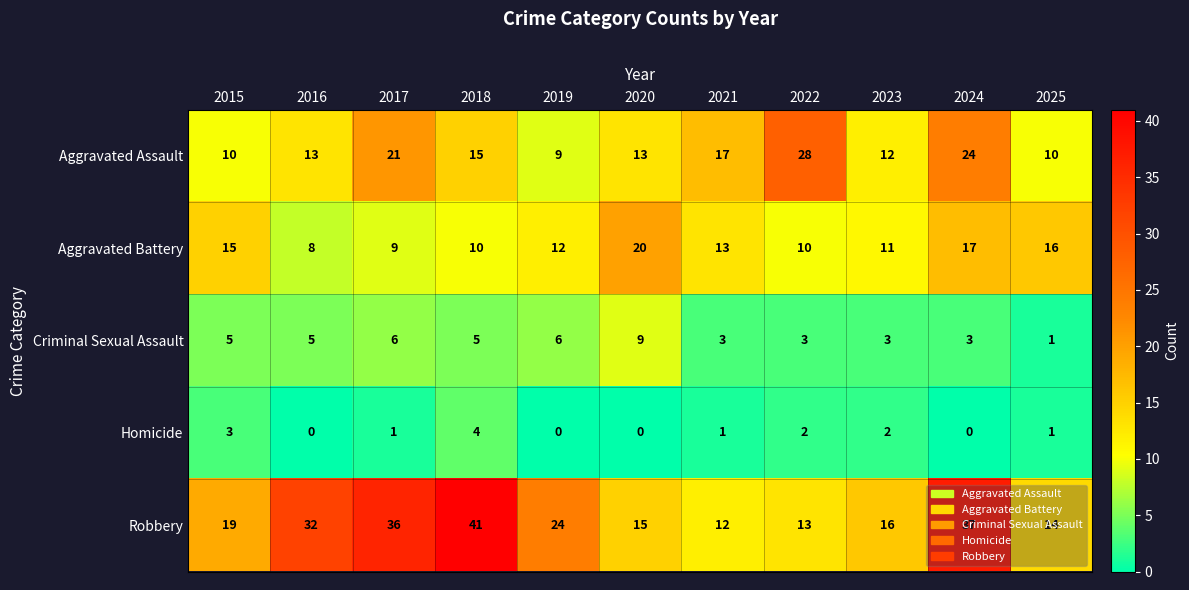

The Criminal Sexual Assault series shows 3 at 2023. True or false?

True